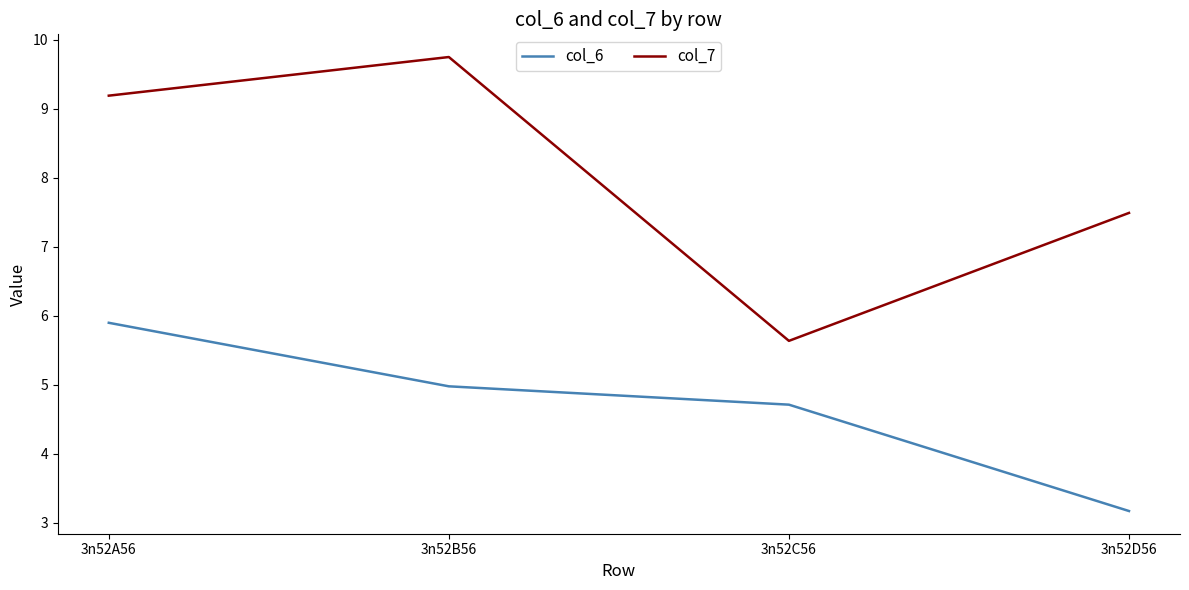

The value of col_7 at 3n52A56 is 9.2. True or false?

True